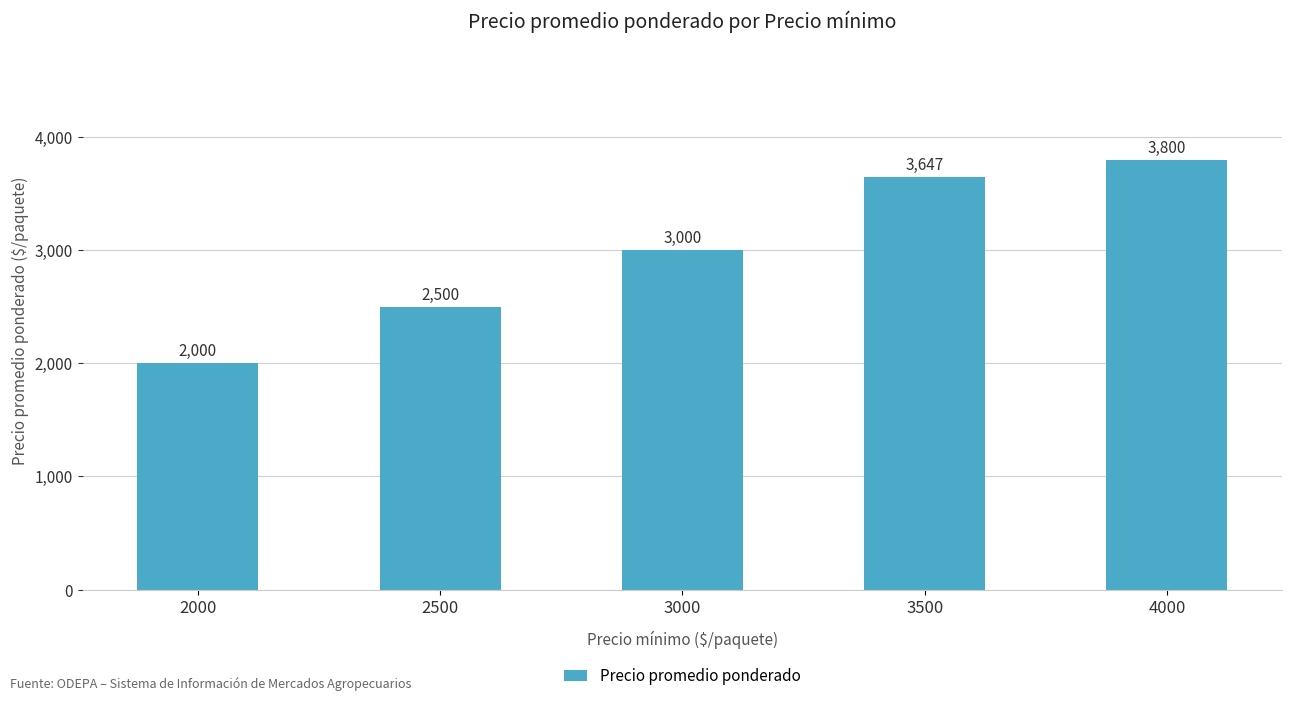

What is the greatest value displayed?

3800